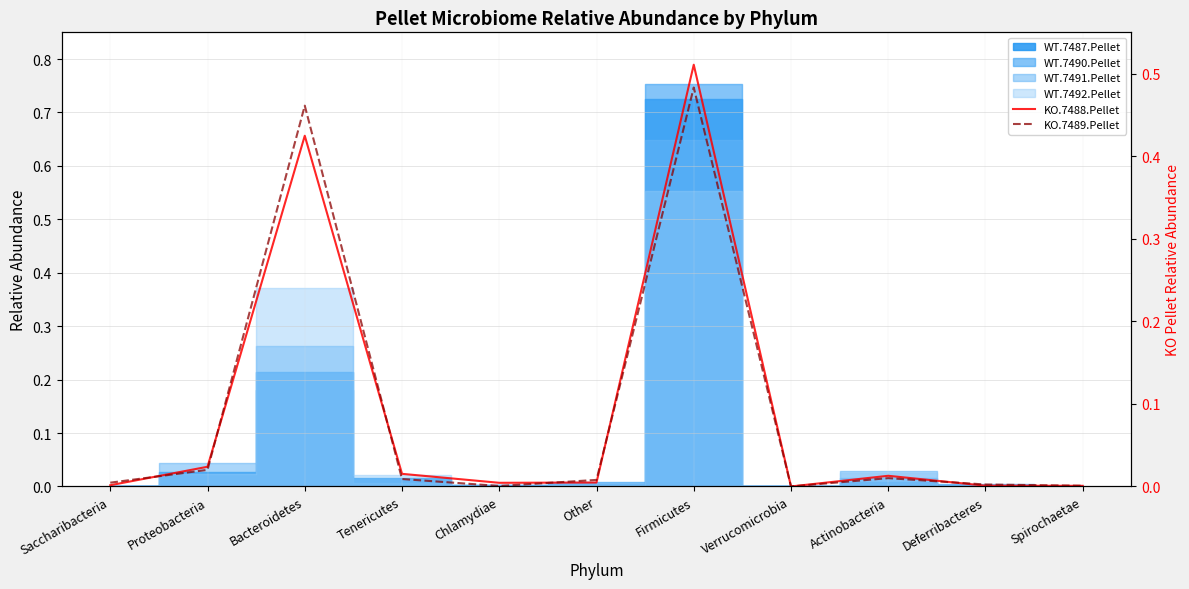

At which label does KO.7488.Pellet reach its minimum?

Verrucomicrobia